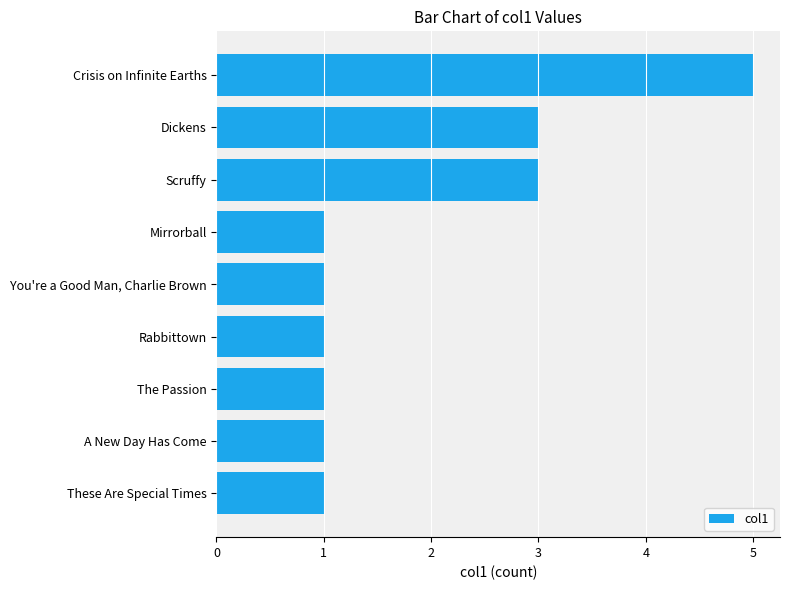

How many distinct data groups are displayed?

1